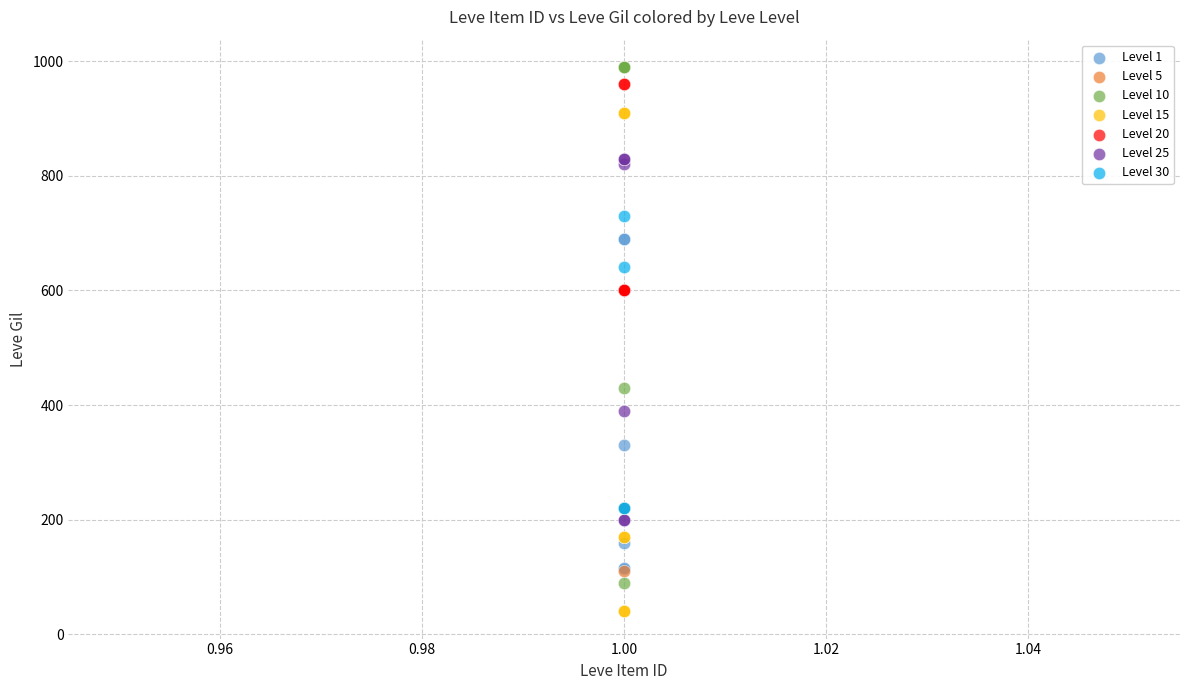

Which series contains the lowest Y value?

Level 15